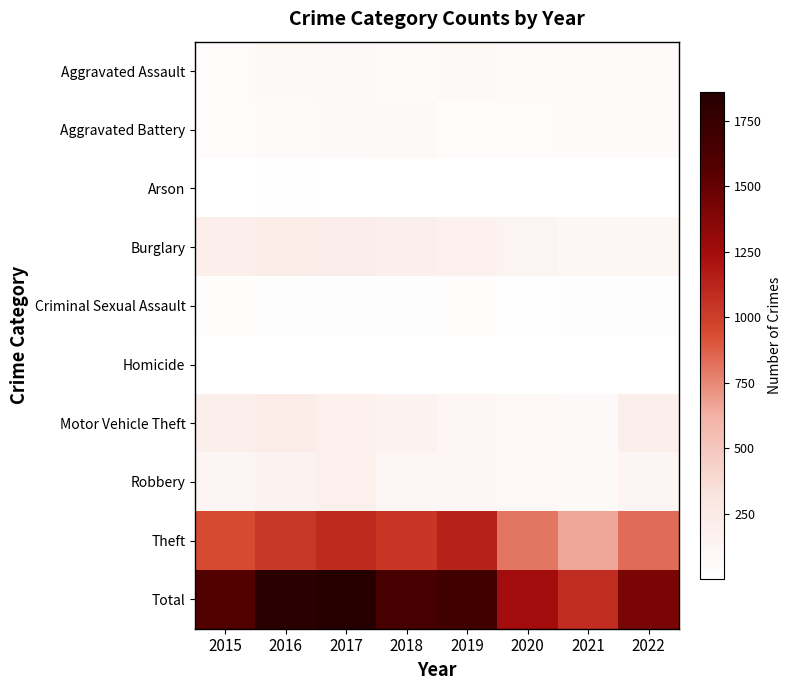

What is the difference between the highest and lowest values at 2016?

1823